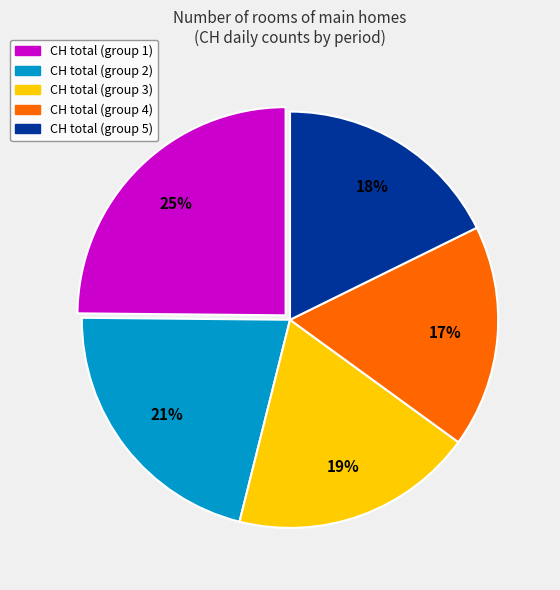

Do CH total (group 2) and CH total (group 5) together represent more than half of the pie?

No